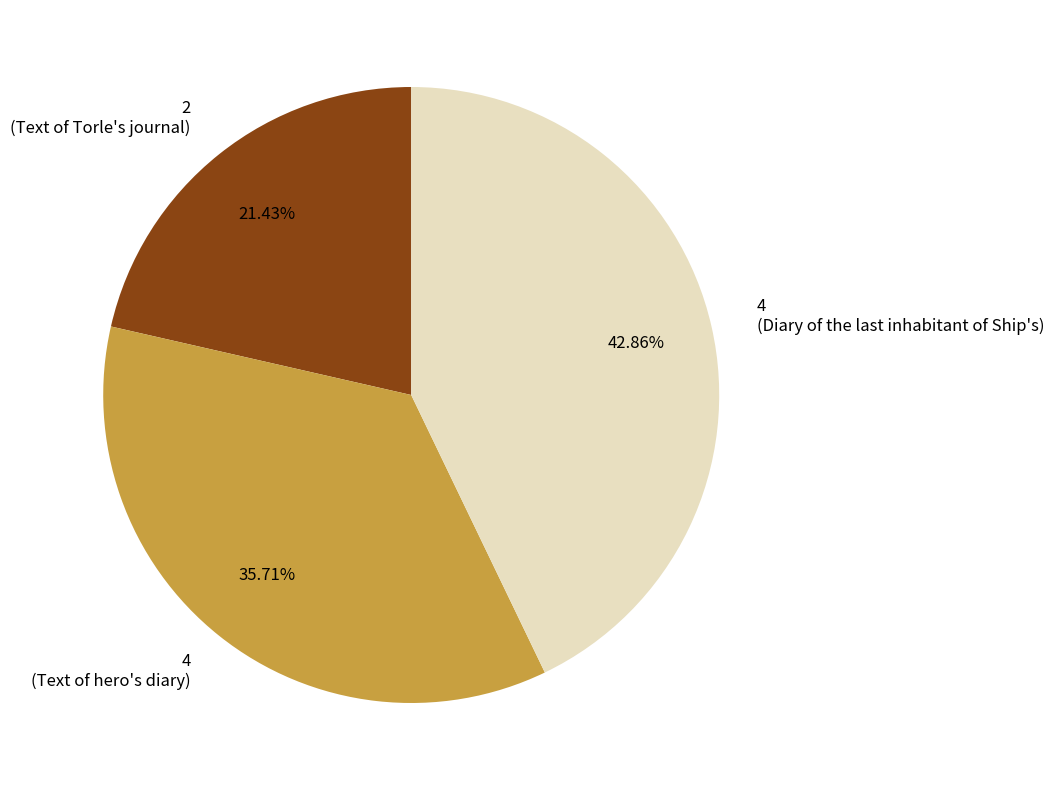

Does any single category account for the majority?

No